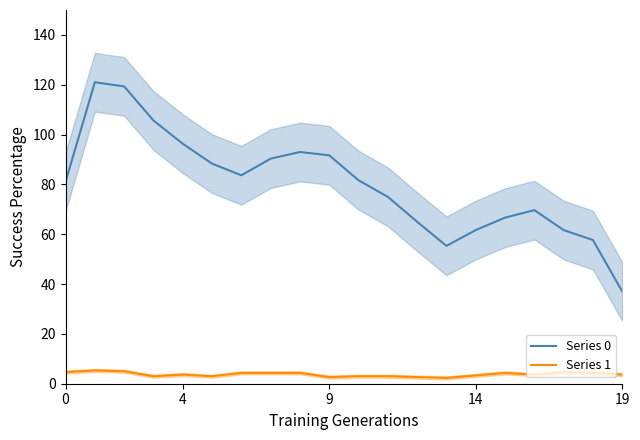

True or false: Series 0 and Series 1 cross at least once.

False